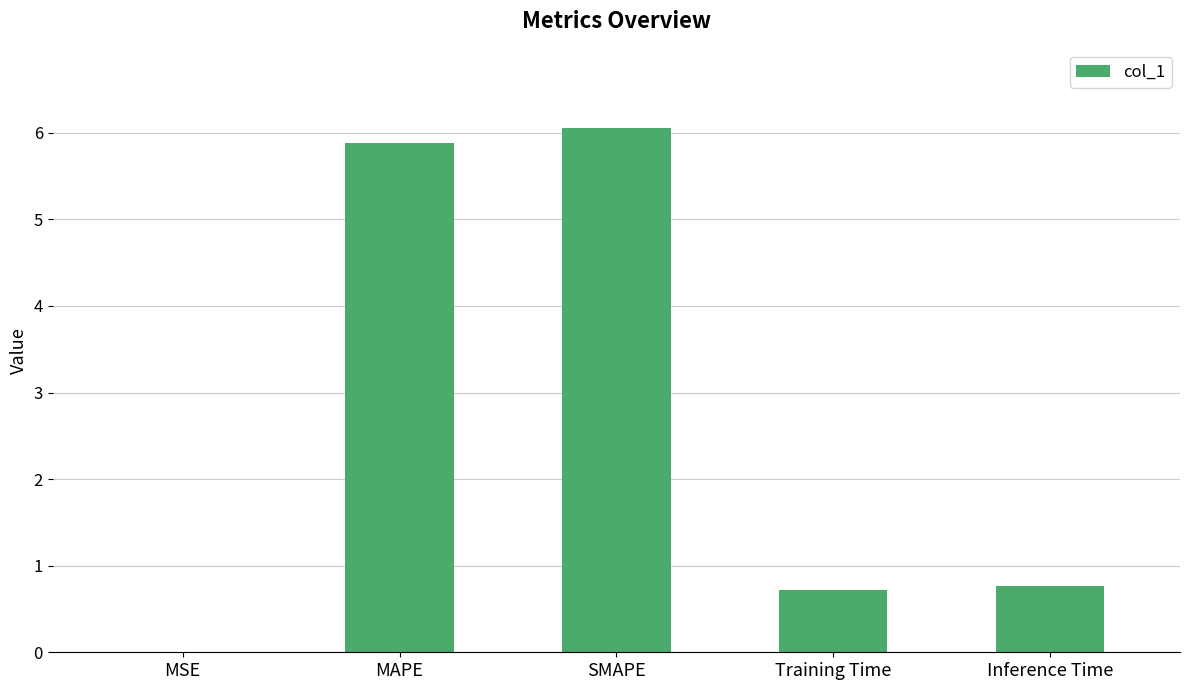

What is the sum of all values?

13.4